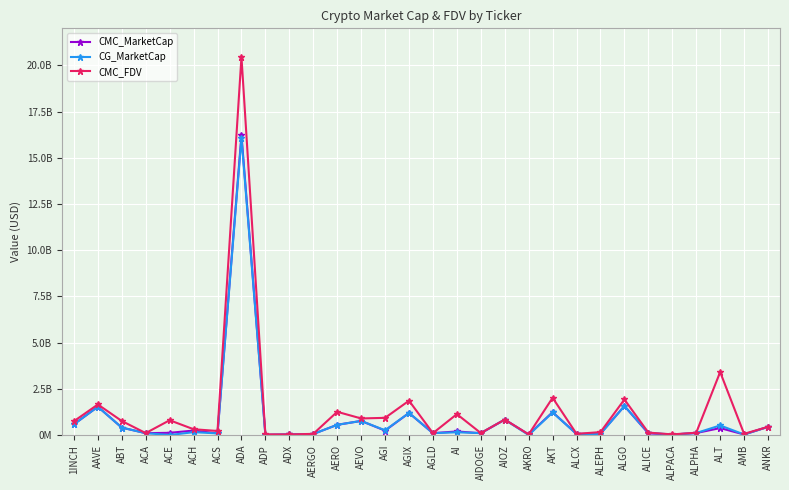

True or false: CMC_MarketCap has a value of 473149927.7 at ALGO.

False